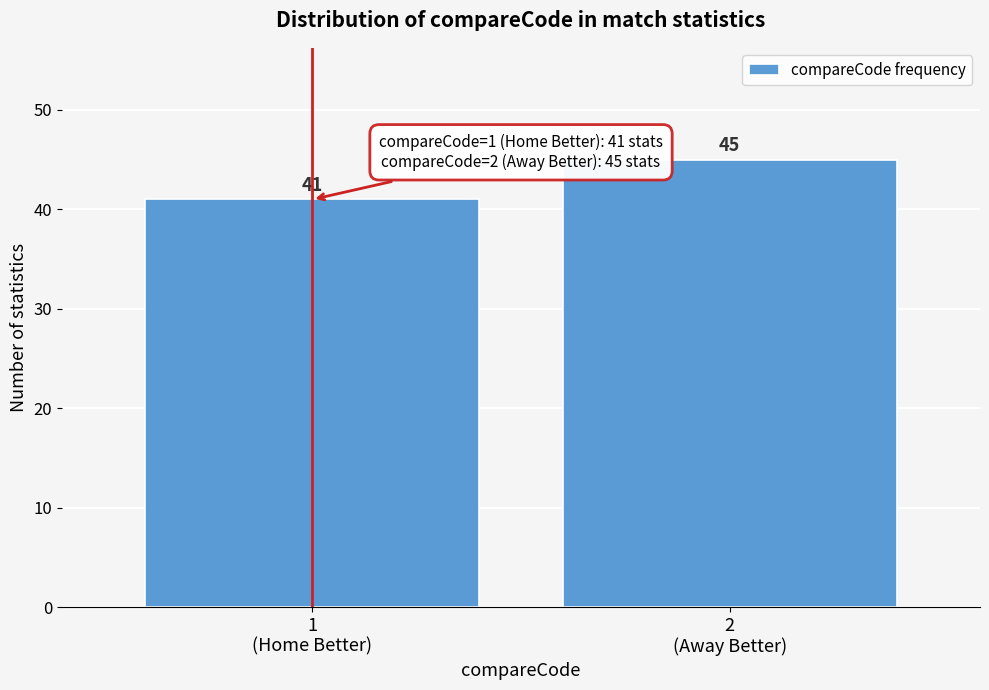

Reading left to right, transcribe all the data shown in this chart.

41	45